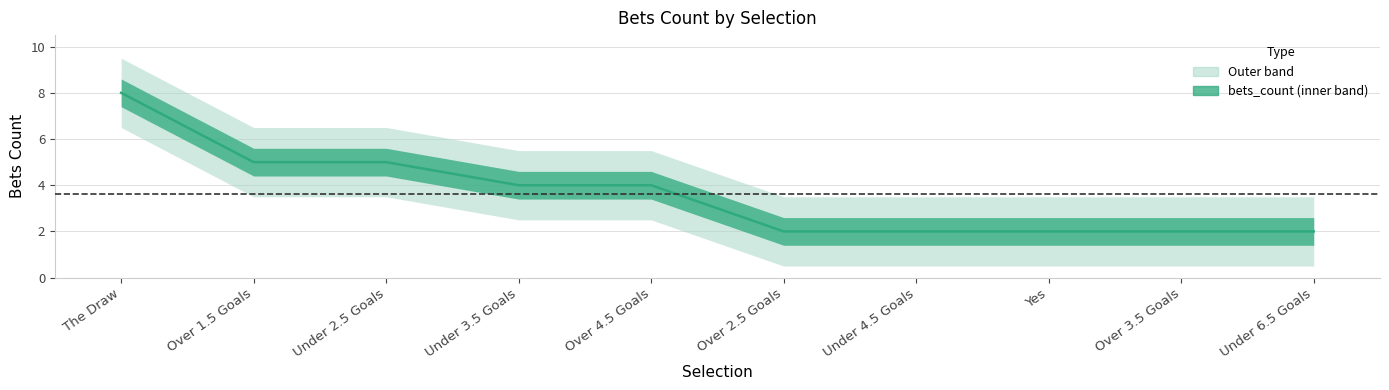

What is the change in value from The Draw to Over 4.5 Goals?

-4